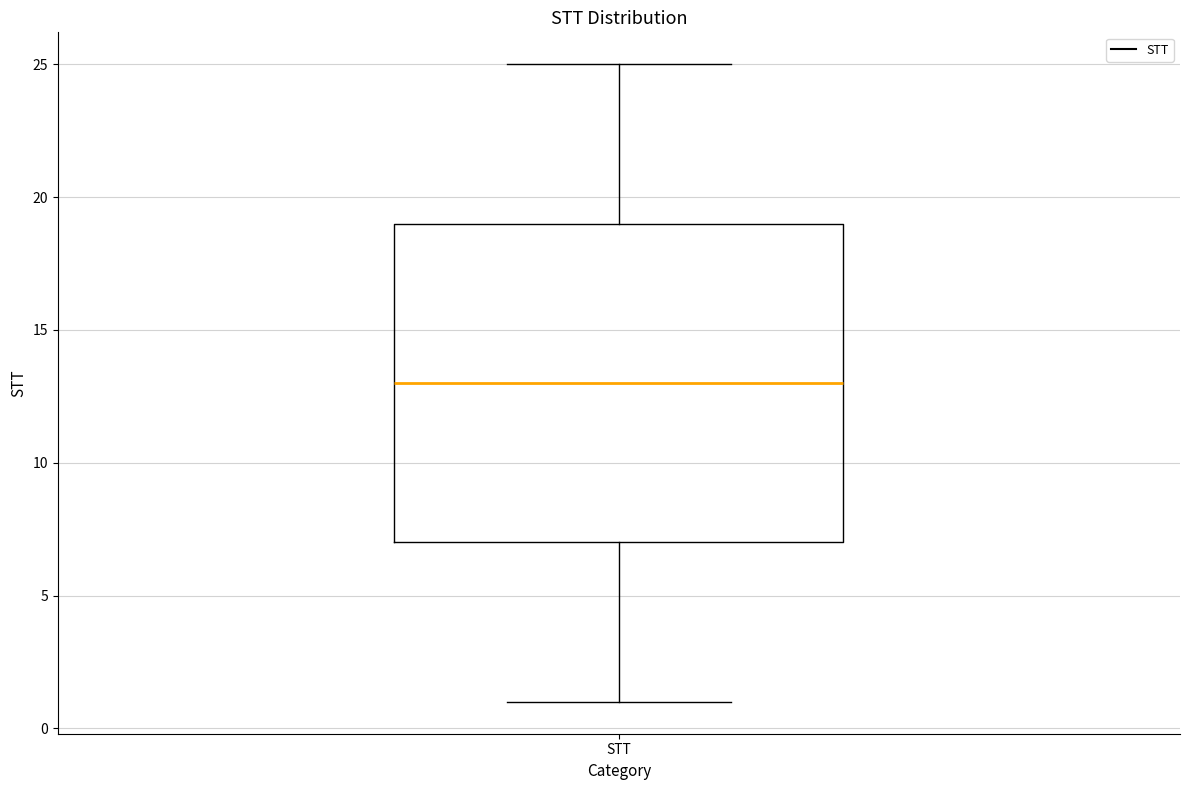

Where does the lower whisker of the box for STT end on the y-axis? The values are not printed on the chart, so give them approximately, as read against the axis.

1